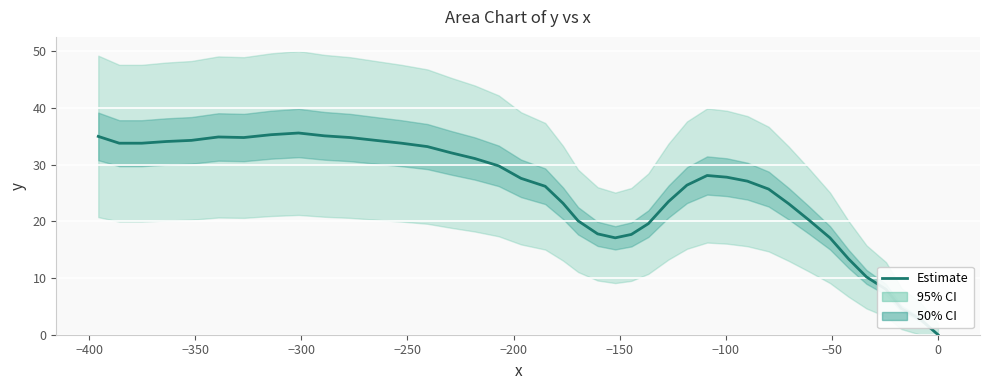

How many interior local valleys (lower than both neighbors) does the data have?

2